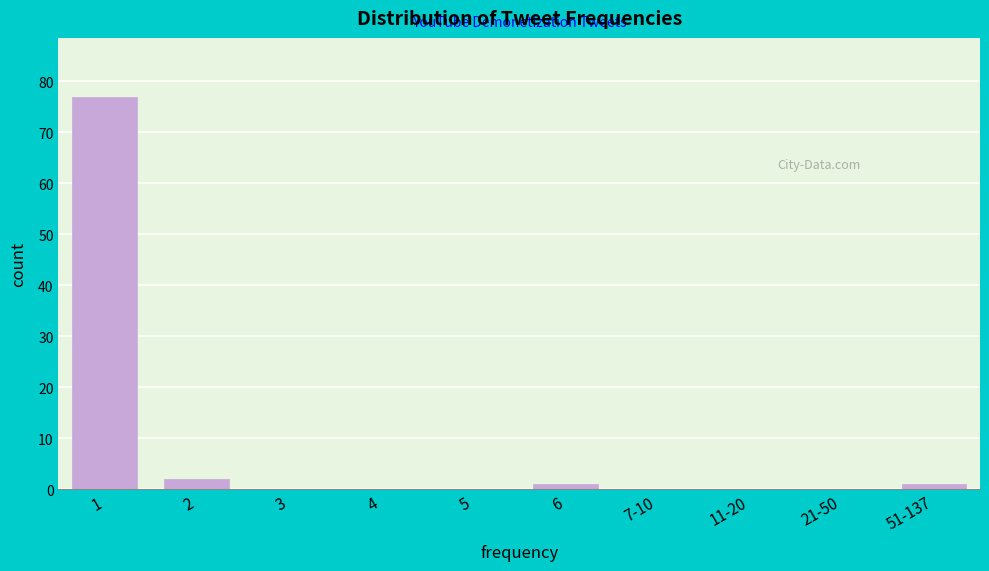

Reading right to left, what are all the values shown in this chart?

51-137=1	21-50=0	11-20=0	7-10=0	6=1	5=0	4=0	3=0	2=2	1=77